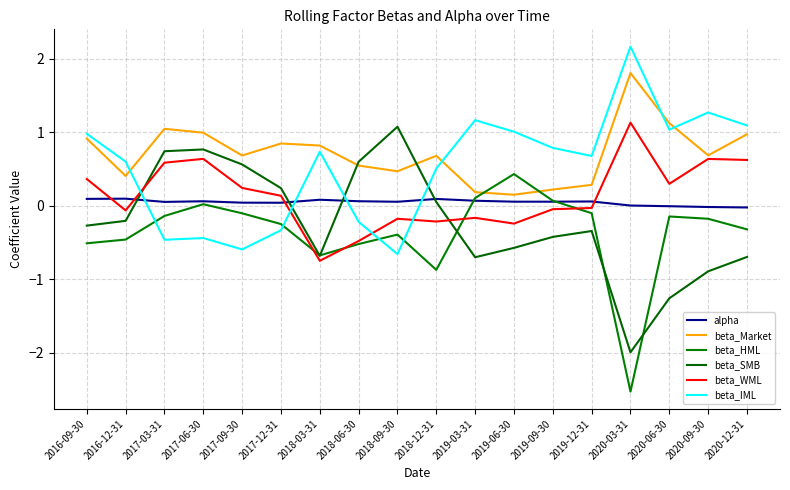

What is the difference between the second highest and second lowest values in the beta_HML series?

1.0